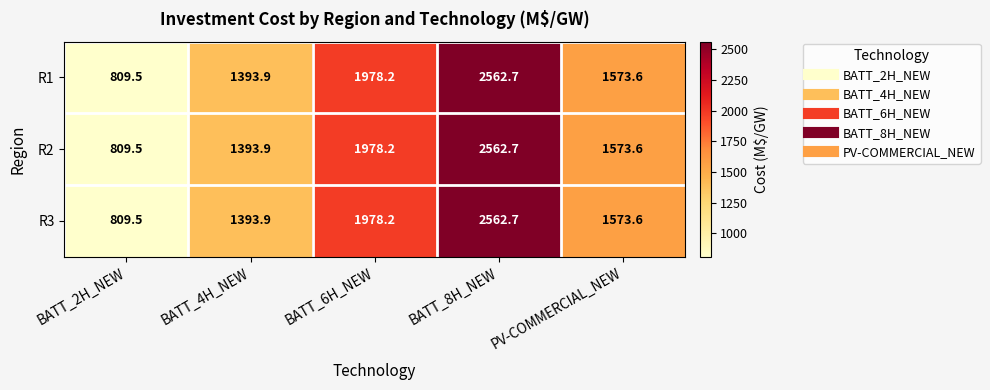

Read the R2 value at BATT_4H_NEW.

1393.9